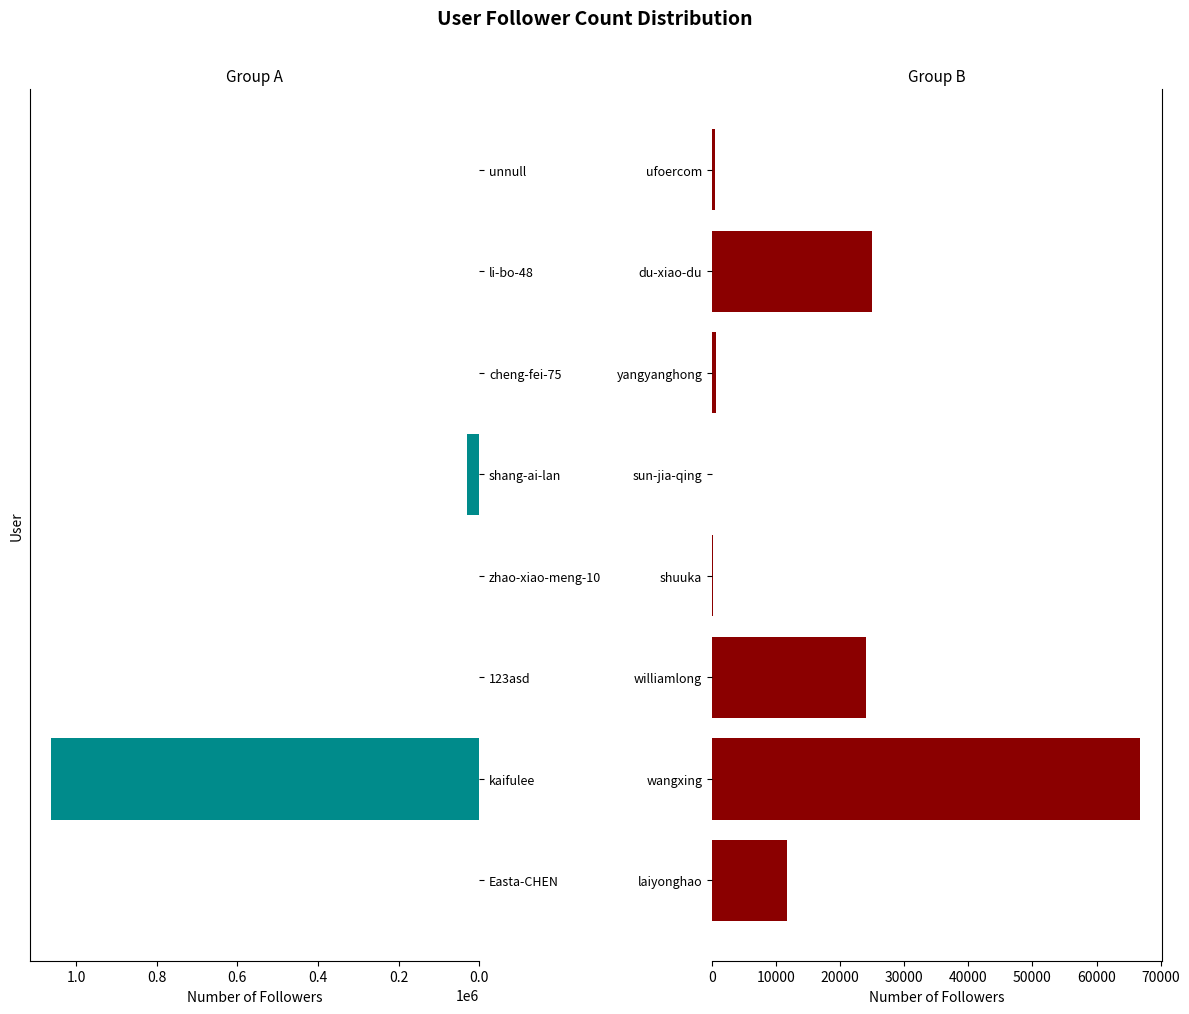

What is the minimum value shown in the chart?

1